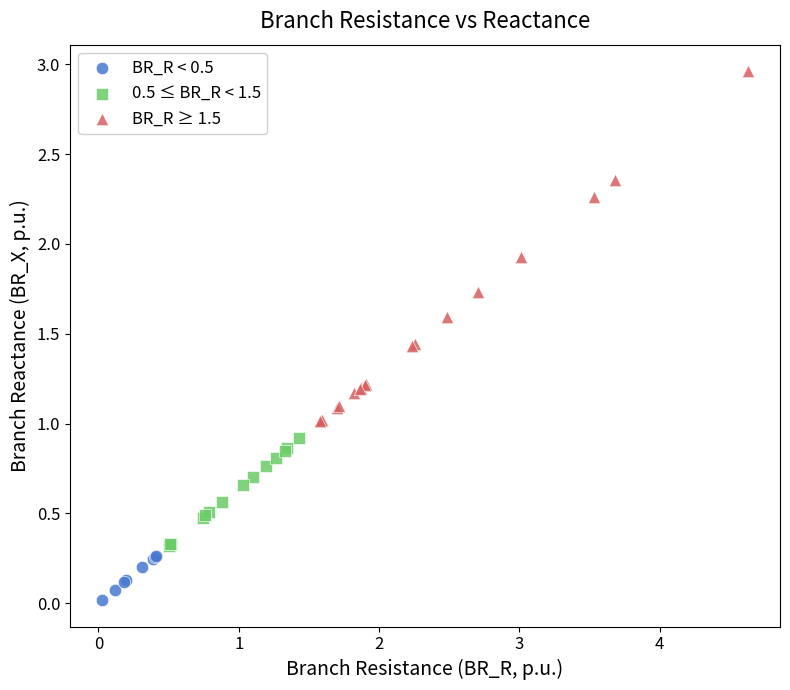

Which series has the widest spread of Y values?

BR_R ≥ 1.5